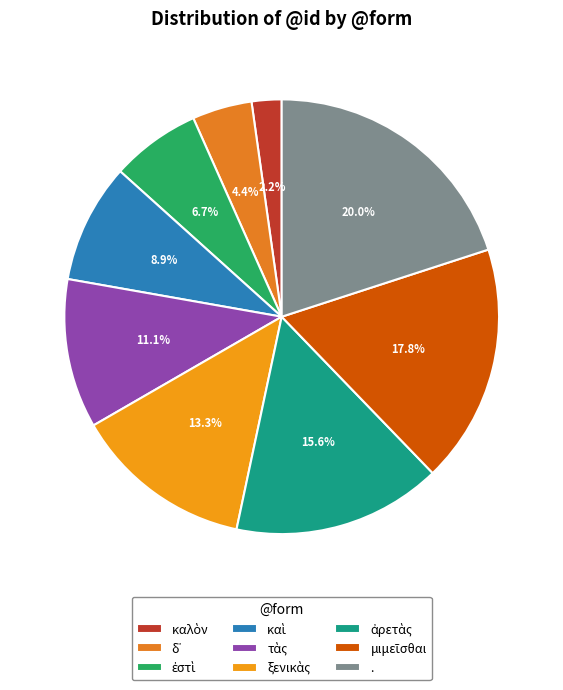

Count the number of slices in the pie.

9